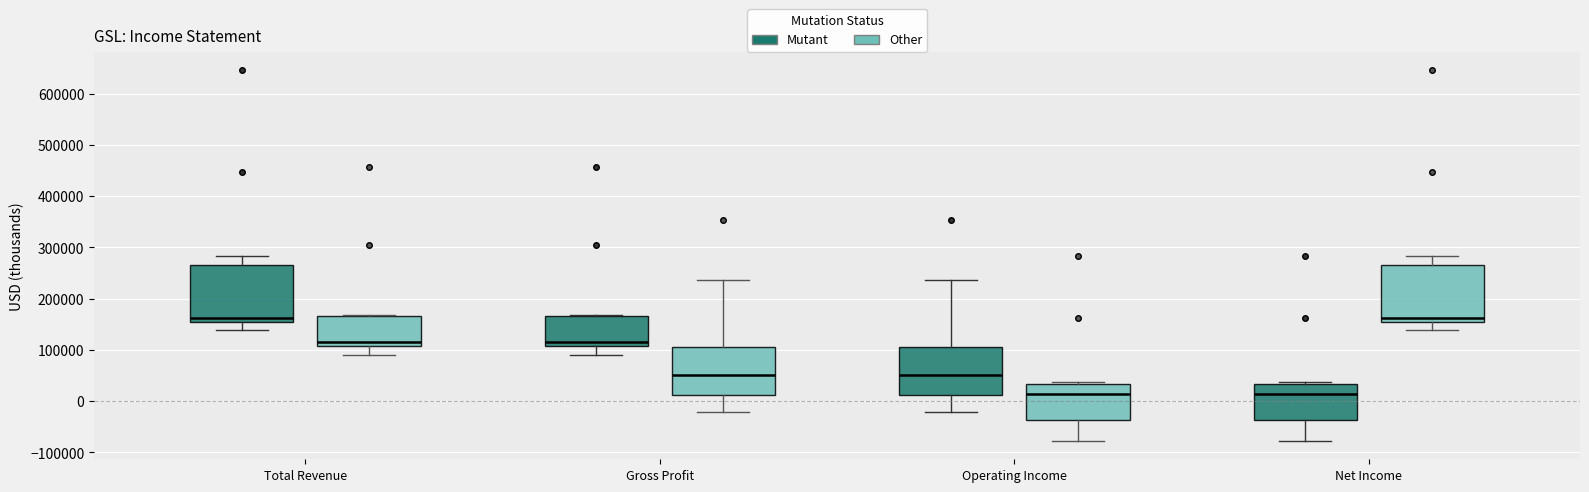

Where does the median line of the box for Gross Profit (Other) sit on the y-axis? The values are not printed on the chart, so give them approximately, as read against the axis.

50000